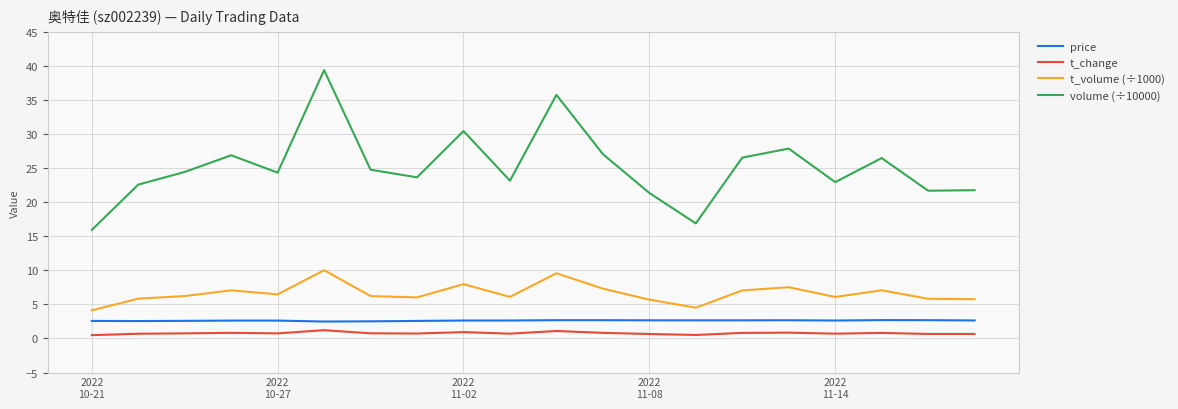

Which series has the widest spread of values?

volume (÷10000)